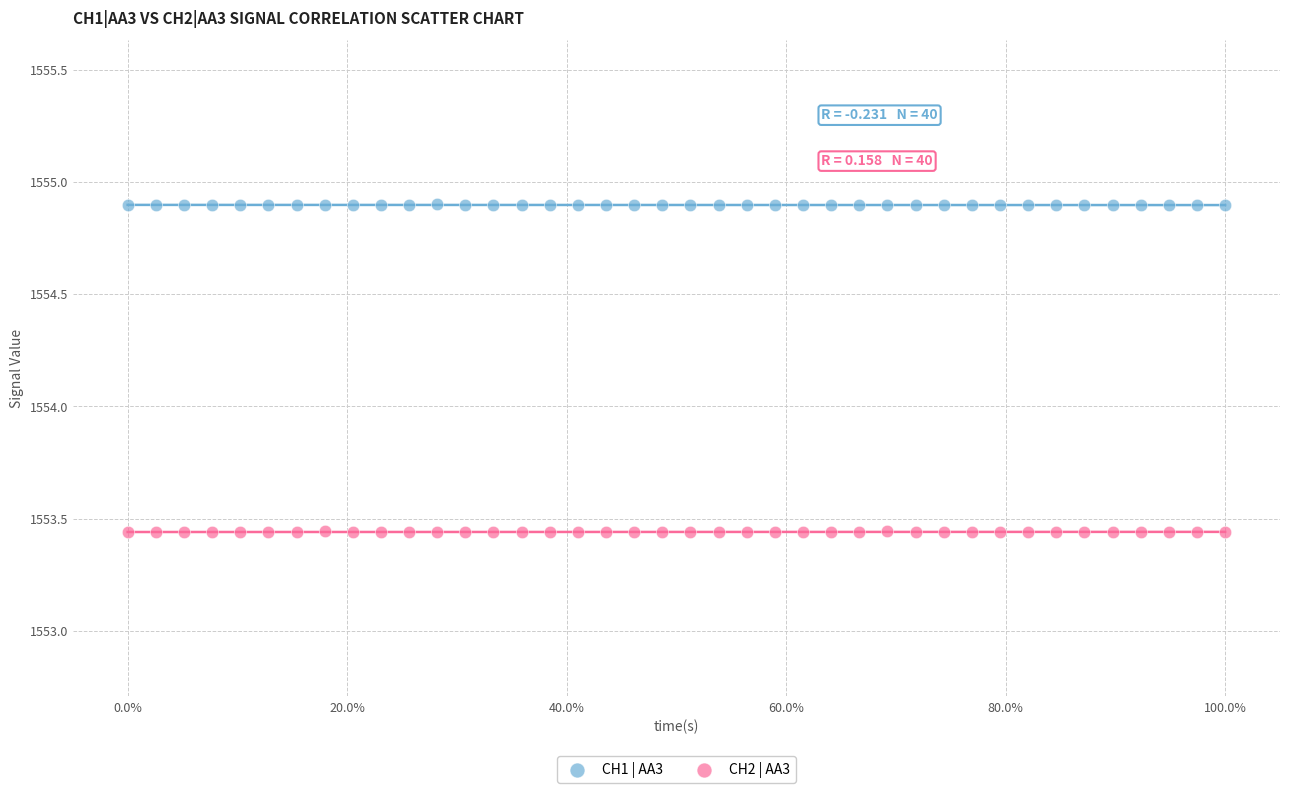

Across all data points, what is the range of X values (max minus min)?

1.0